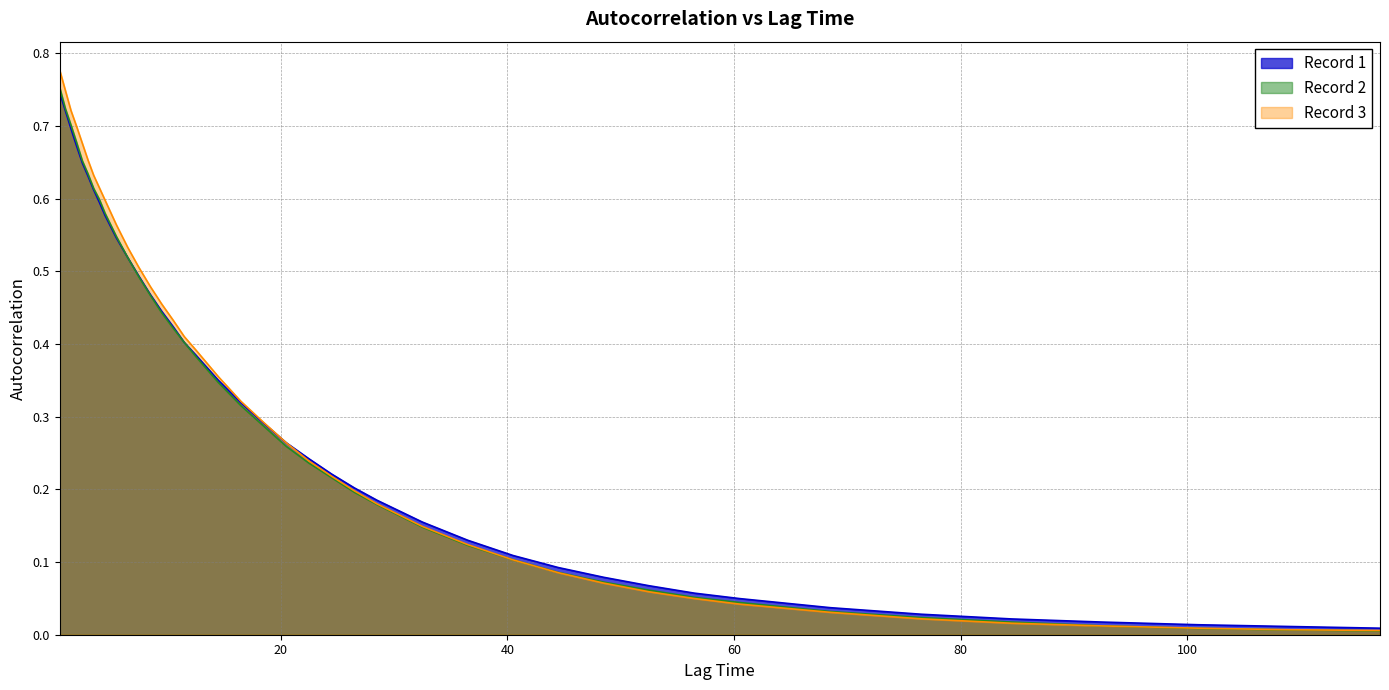

Rank the series by their maximum value, from lowest to highest.

Record 1, Record 2, Record 3